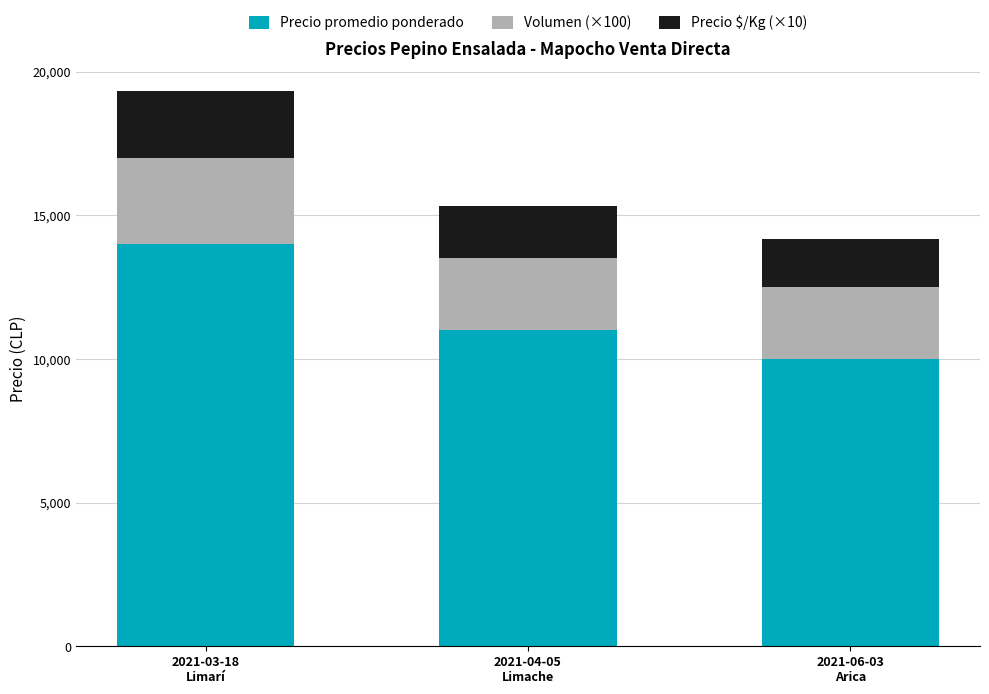

What are all the series names shown in the legend?

Precio promedio ponderado, Volumen (×100), Precio $/Kg (×10)